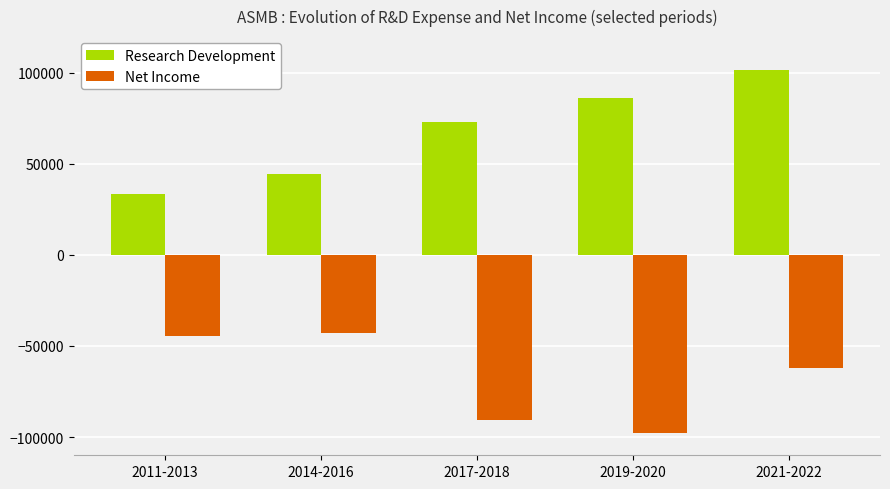

What is the sum of the Net Income values at 2017-2018 and 2019-2020?

-188400